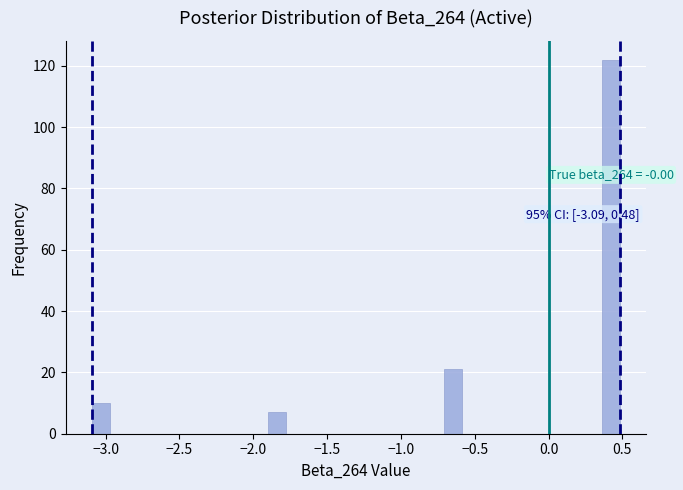

Around what value on the x-axis is the tallest bar? Give the approximate position of its centre, as read against the axis.

0.40